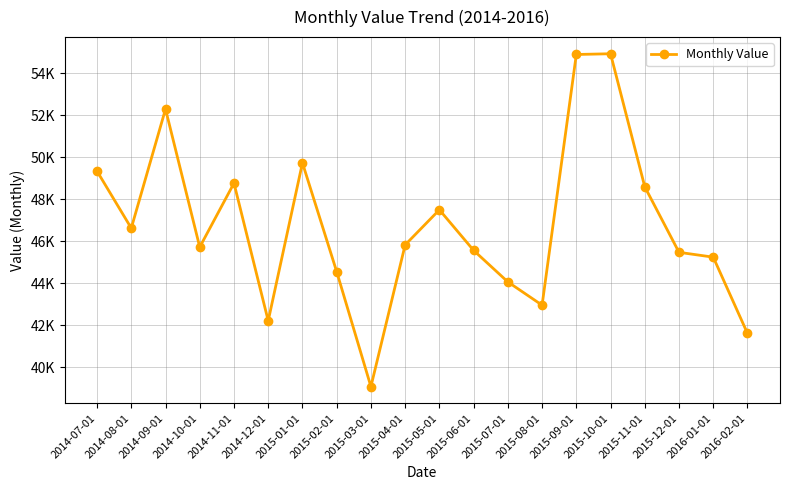

How many points are higher than both their immediate neighbors (excluding endpoints)?

5